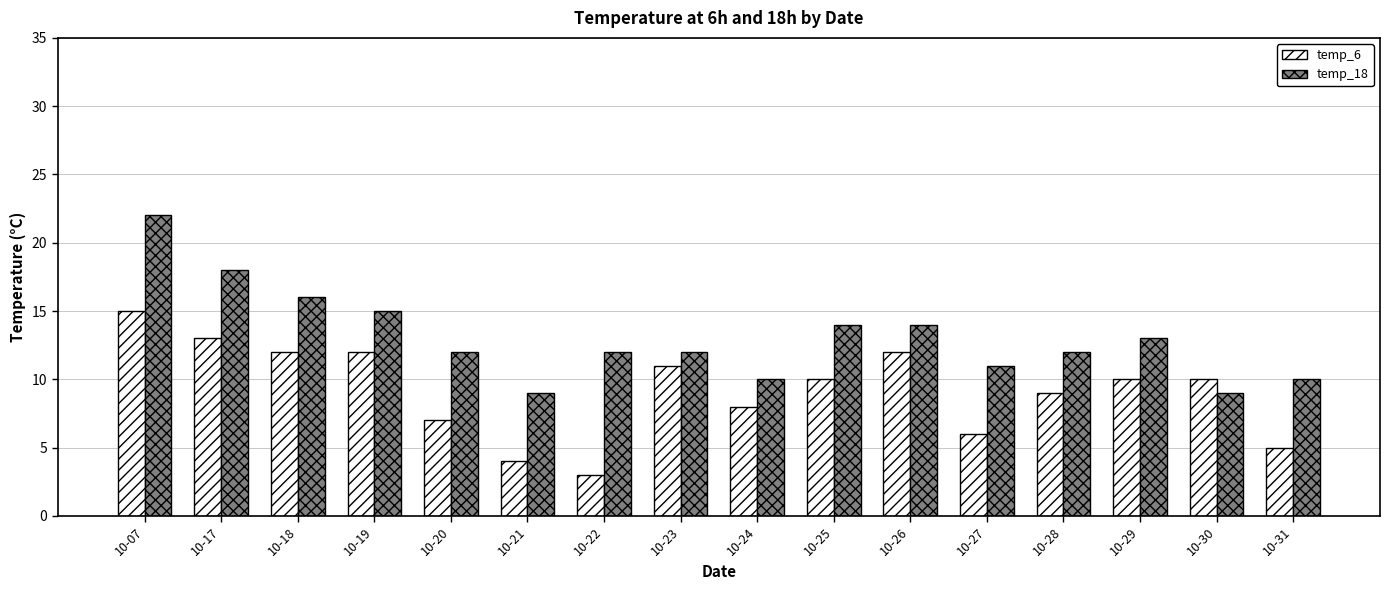

Which series has the widest spread of values?

temp_18